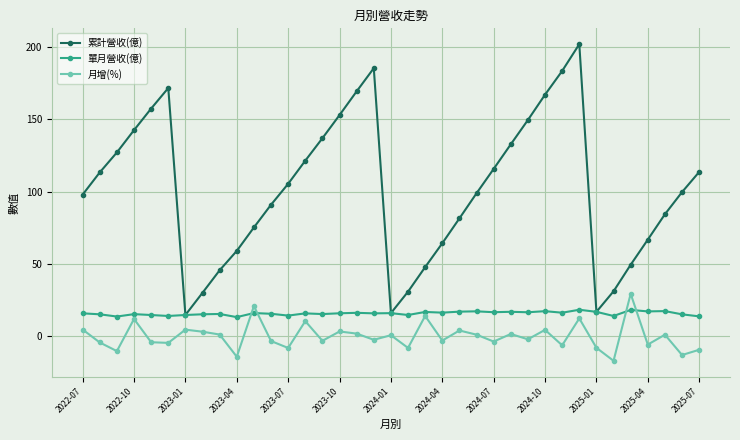

In 單月營收(億), how many points are lower than both neighbors (excluding endpoints)?

13